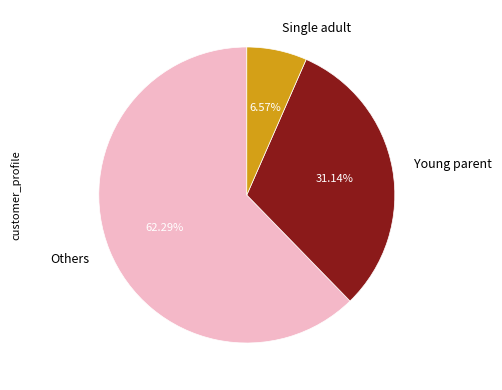

Do Young parent and Others together represent more than half of the pie?

Yes